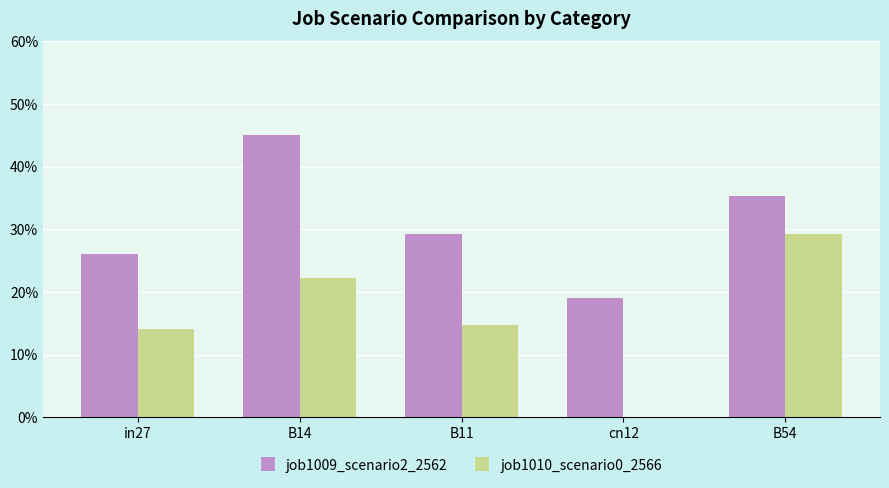

Are the bars horizontal?

No